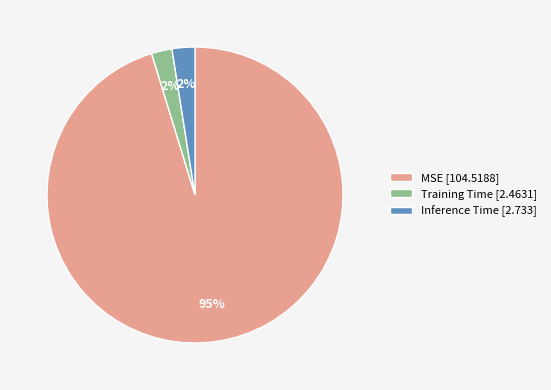

Which category has the biggest portion of the pie?

MSE